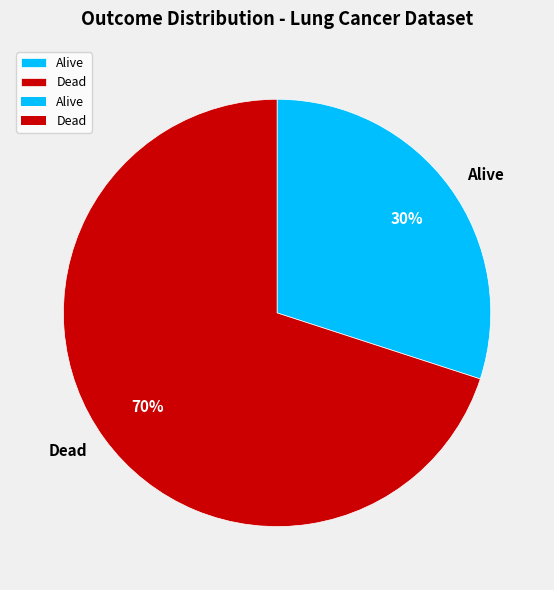

Between Alive and Dead, which is larger?

Dead